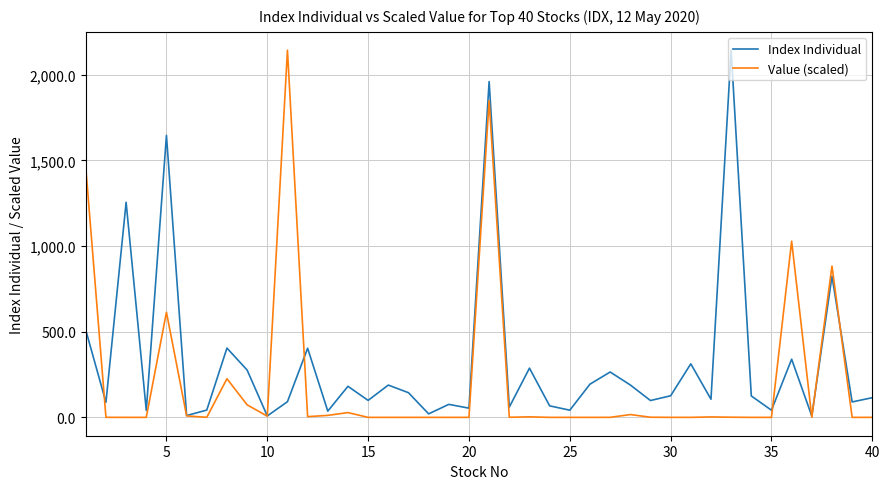

Which series has the largest total across all categories?

Index Individual